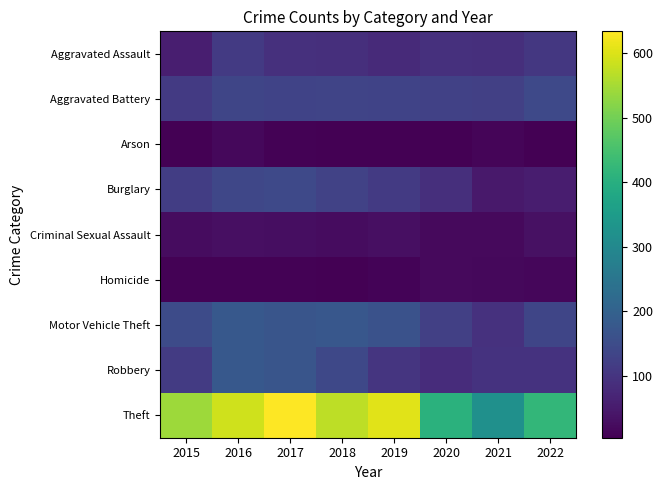

What is the spread (max minus min) of values at 2019?

599